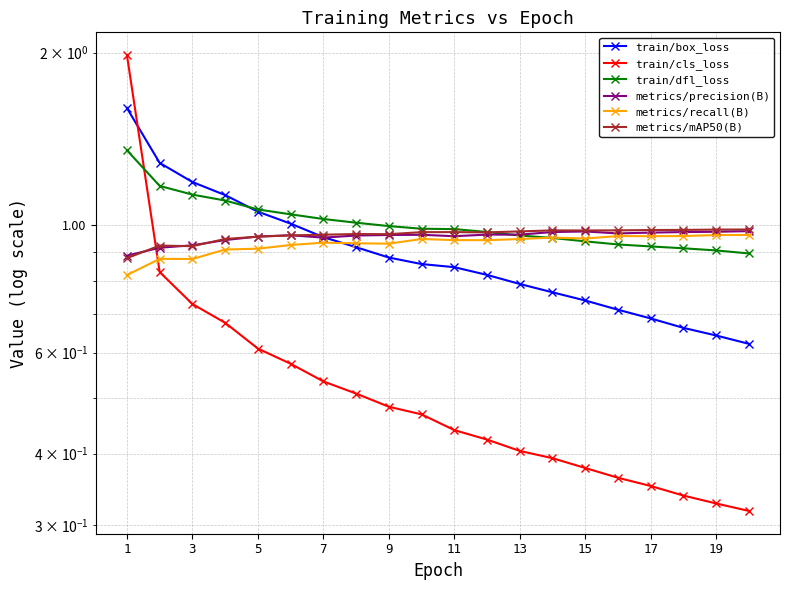

What is the highest value of the metrics/mAP50(B) series?

1.0